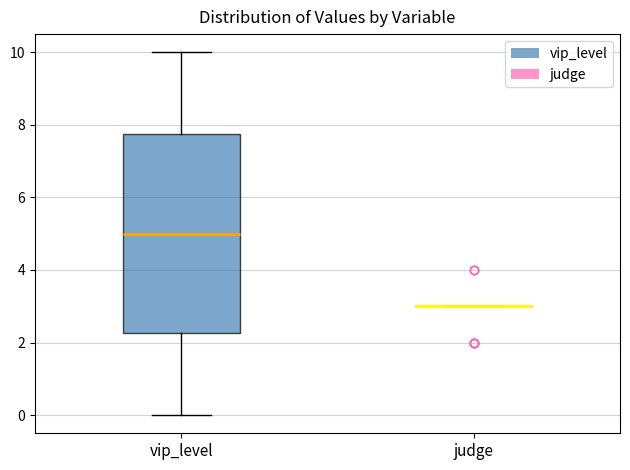

Reading left to right, read every box against the y-axis: the position of its median line, the range the box covers, and the ends of its whiskers. The values are not printed on the chart, so give them approximately, as read against the axis.

vip_level: median 5.0, box 2.2 to 7.8, whiskers 0.0 to 10.0
judge: box collapsed to a line at 3.0, whiskers 3.0 to 3.0